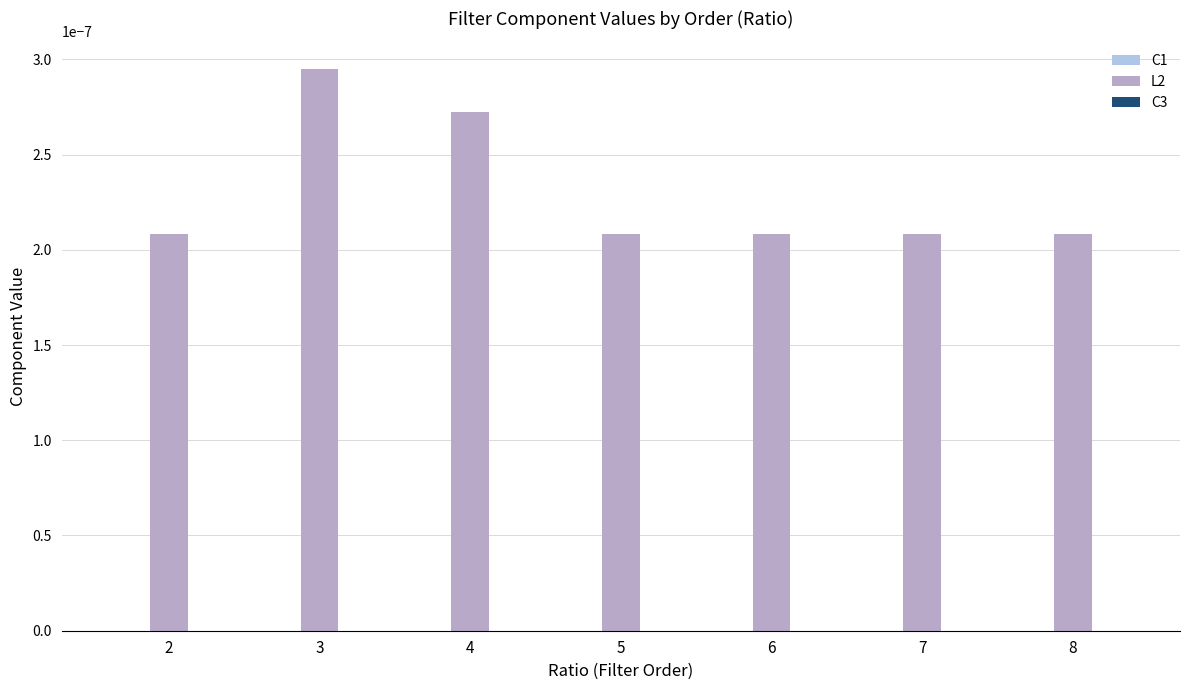

Which series has the largest total across all categories?

L2